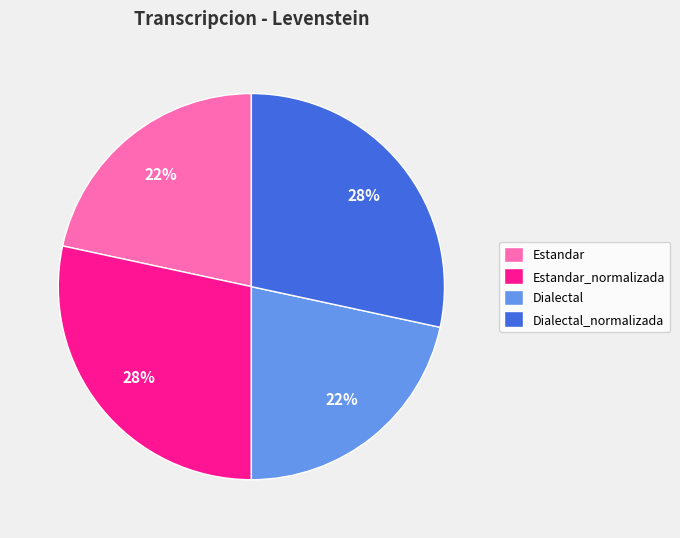

How many slices are in this pie chart?

4